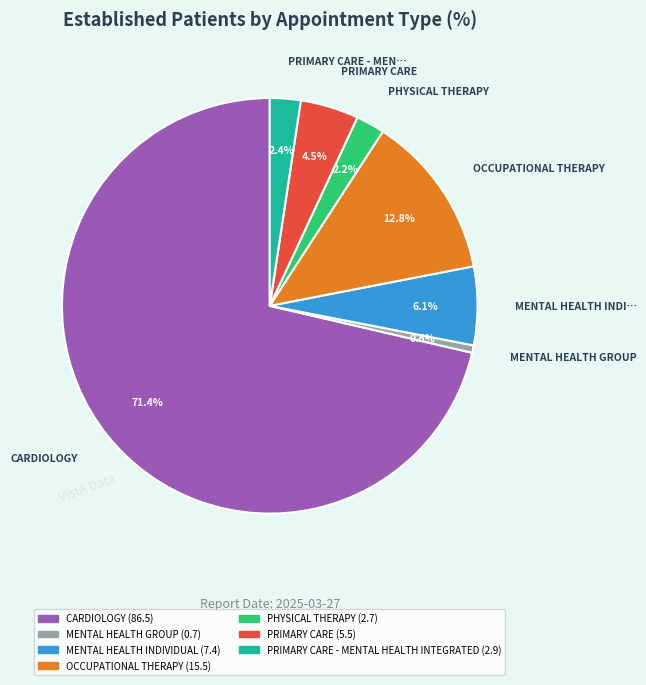

Count the number of slices in the pie.

7